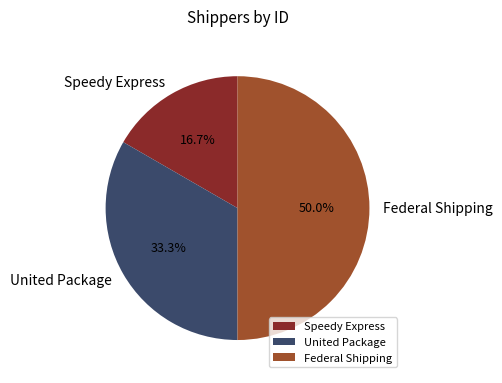

Is it true that Federal Shipping is 42% of the pie?

False